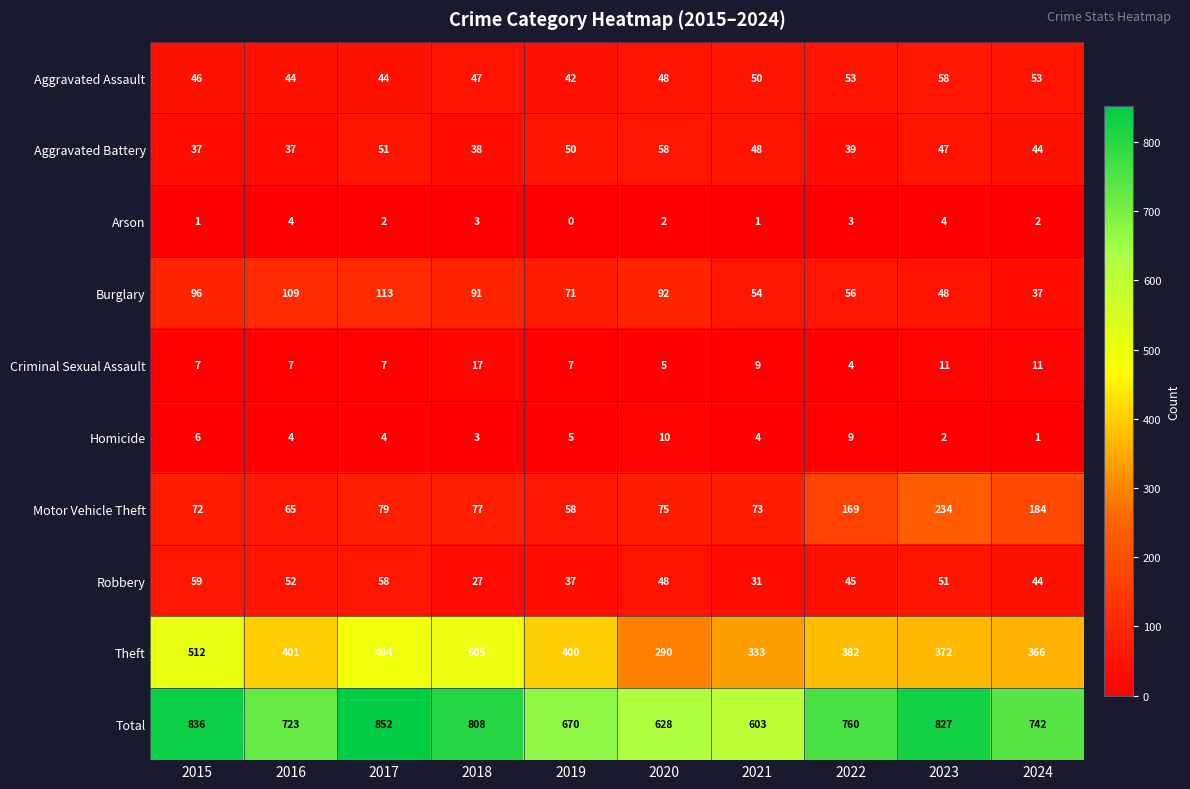

Which label corresponds to the smallest value in the chart?

2019